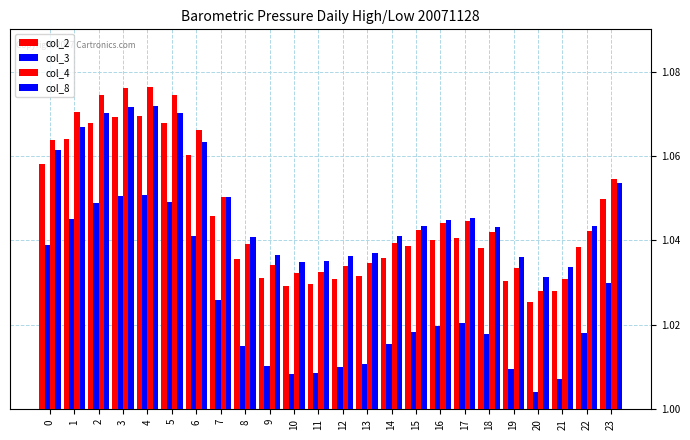

How many distinct data groups are displayed?

4